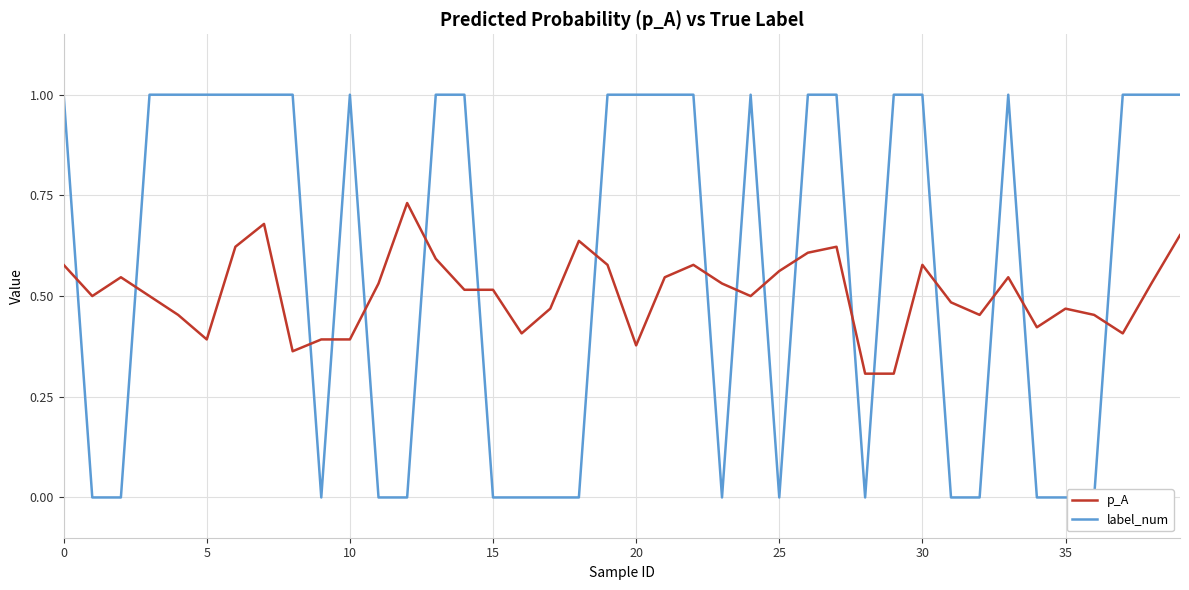

What are all the series names shown in the legend?

p_A, label_num